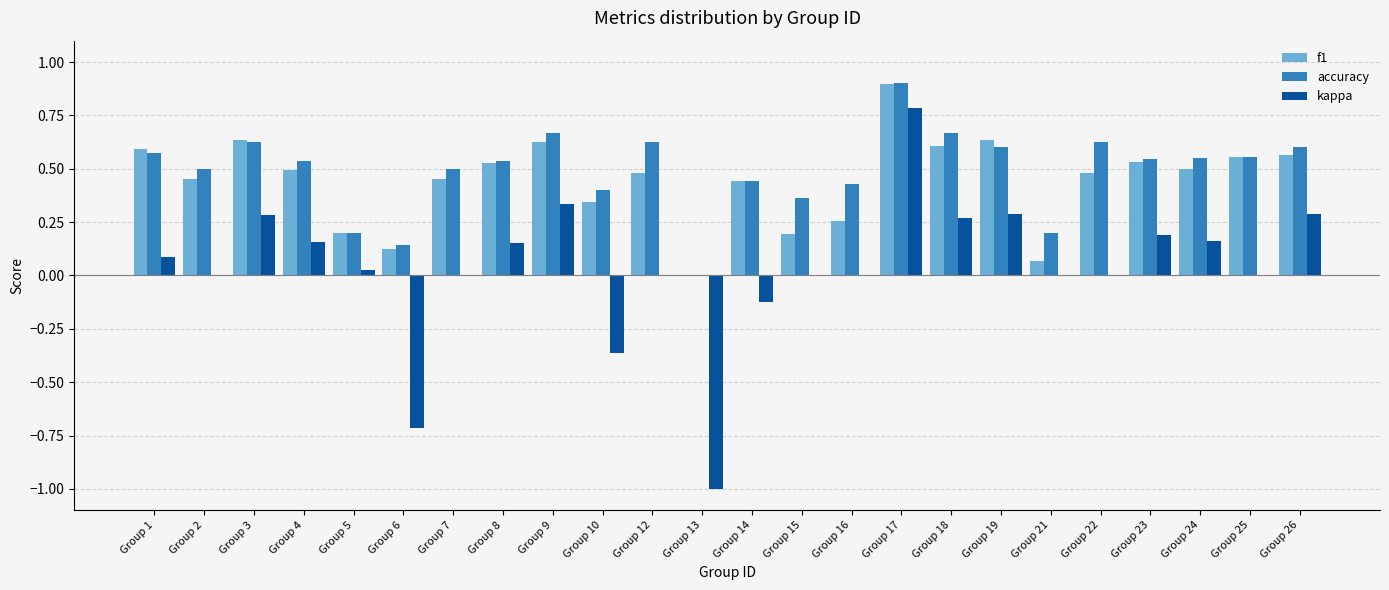

What is the greatest value displayed?

0.9